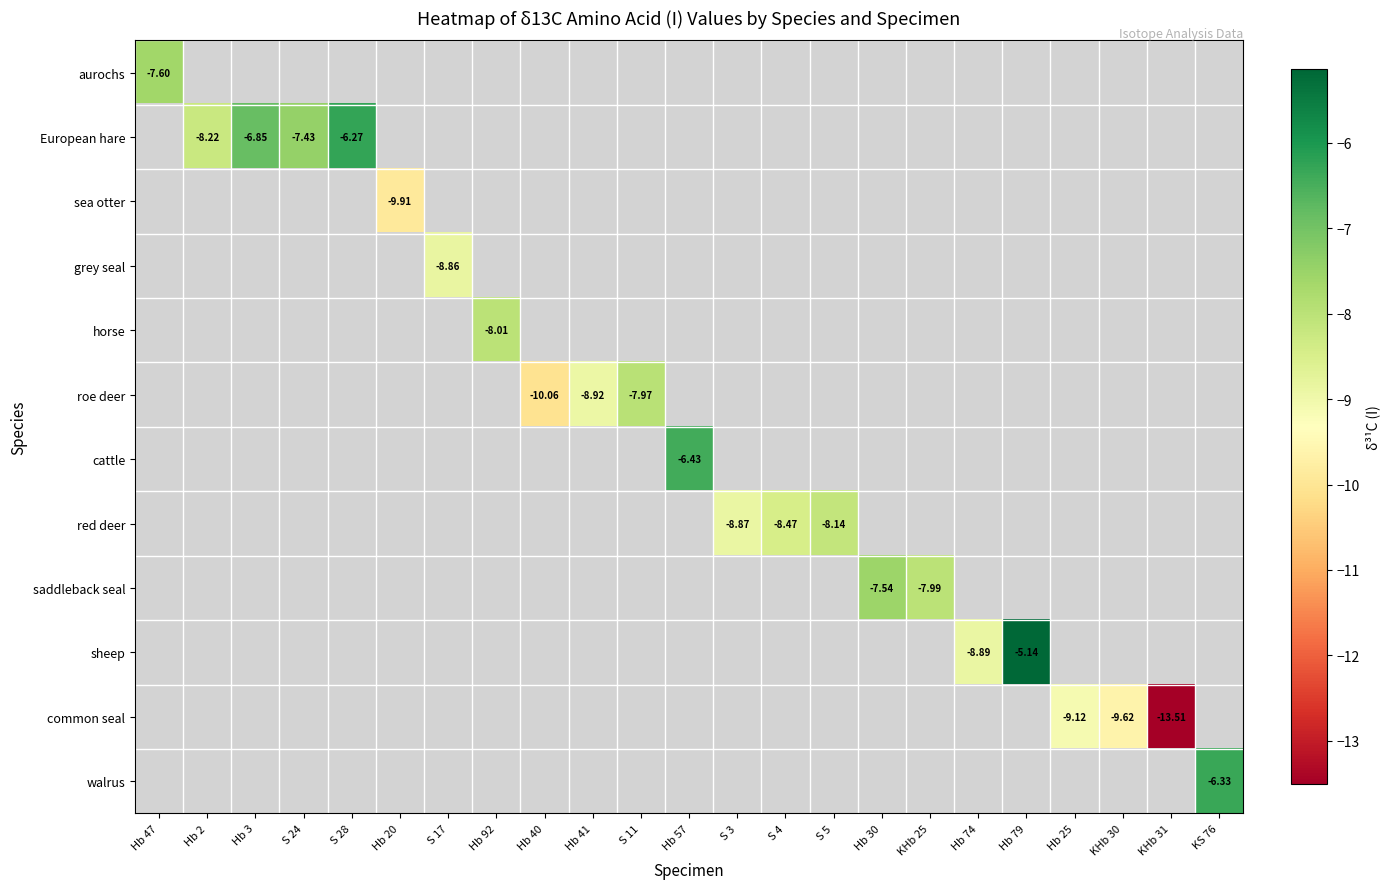

Between Hb 2 and S 5, which is larger?

S 5